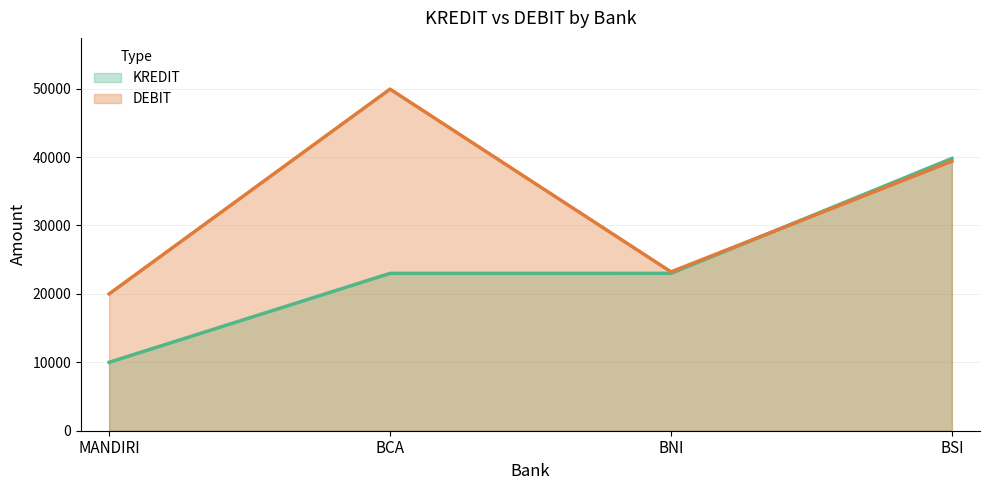

What is the maximum value for DEBIT?

49930